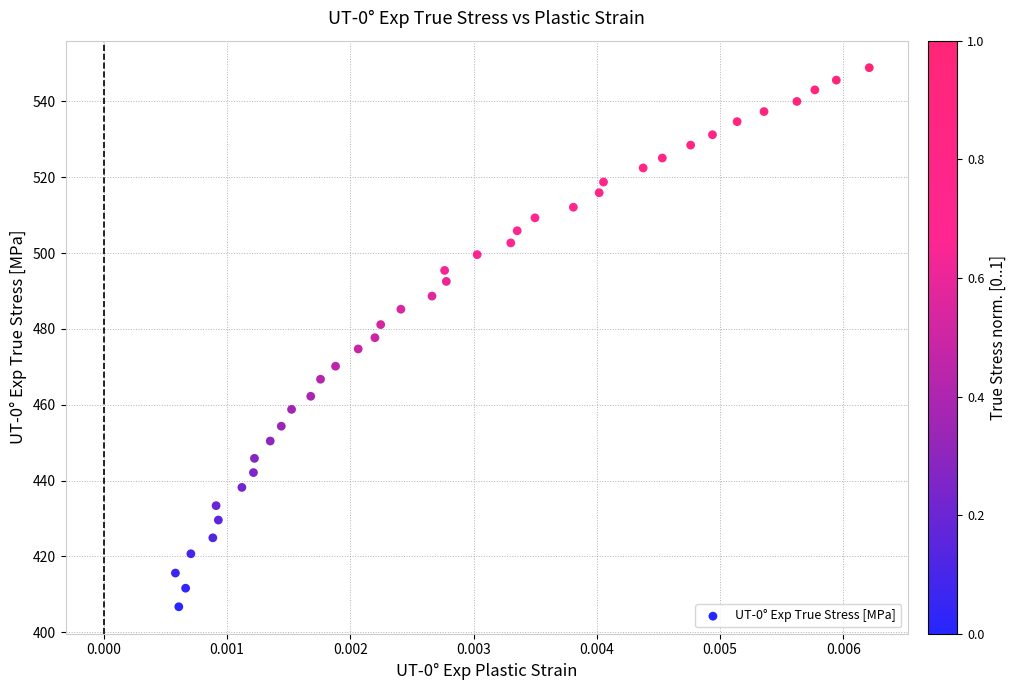

What is the range of Y values (max minus min)?

142.2